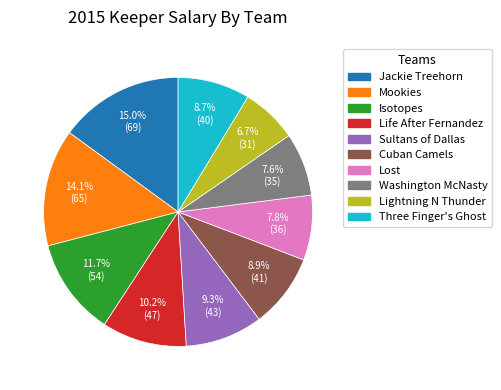

How many segments does this pie chart have?

10